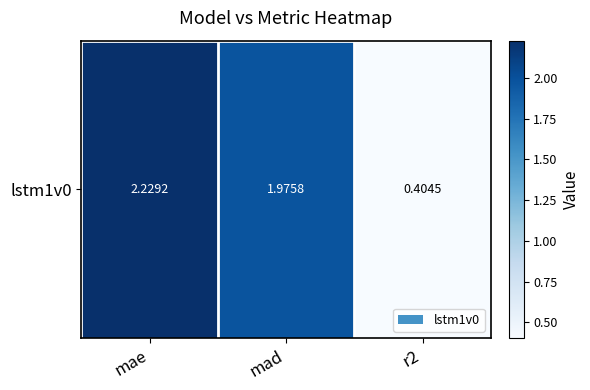

At which category does the chart reach its minimum across all series?

r2